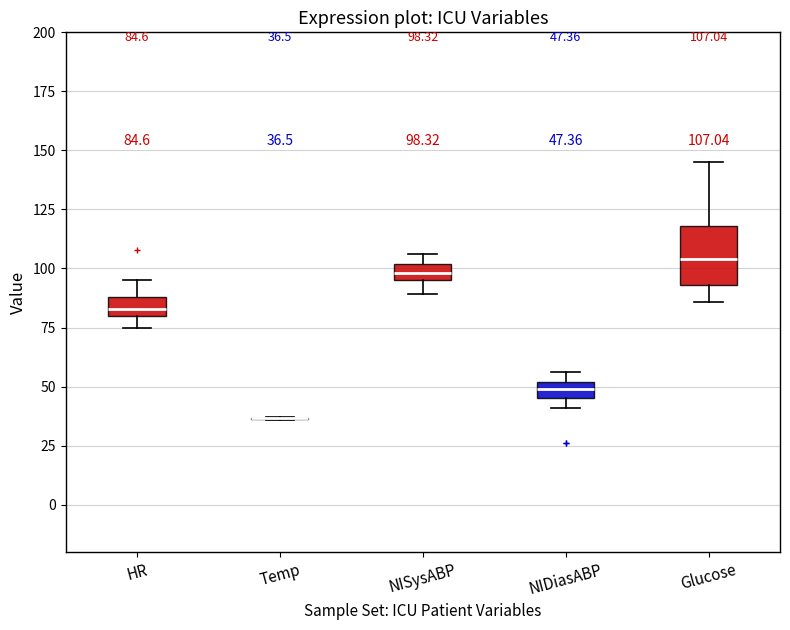

Comparing the boxes themselves (not the whiskers), which one is the tallest?

Glucose